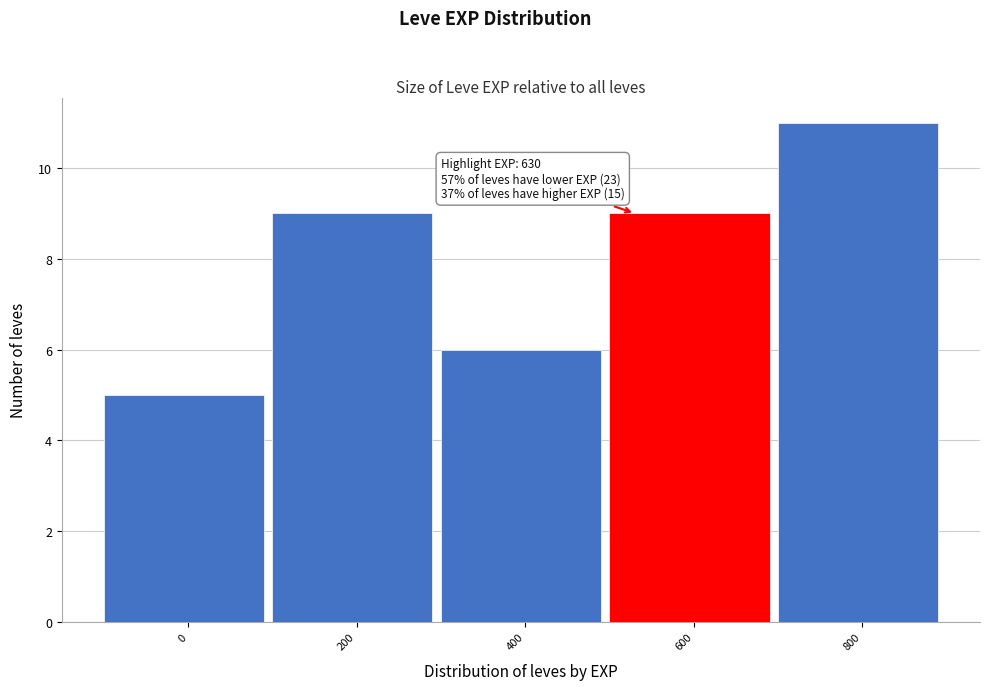

Reading right to left, transcribe all the data shown in this chart.

11	9	6	9	5